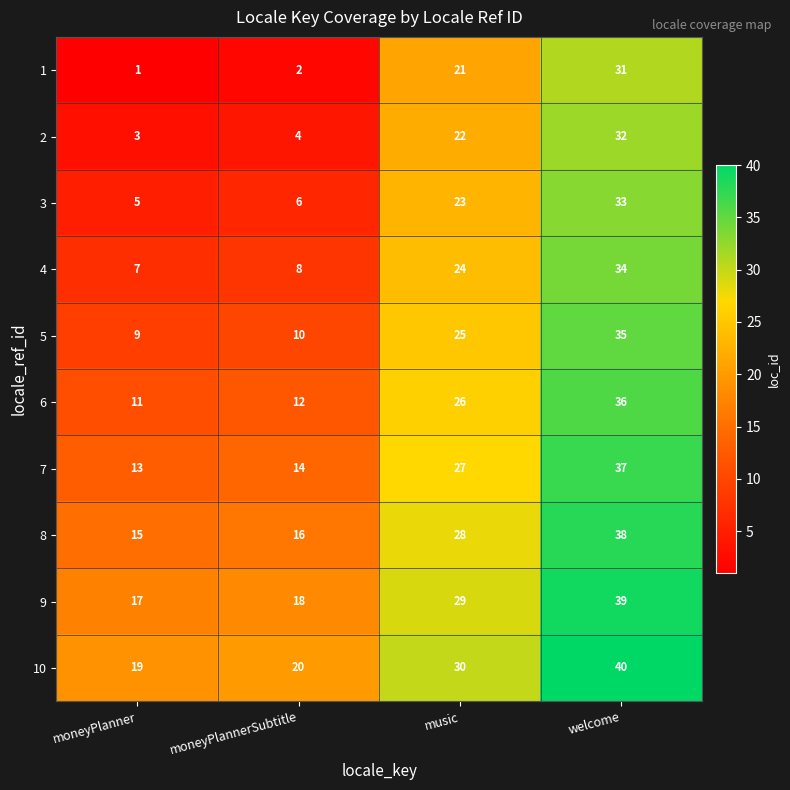

What is the highest value of the 8 series?

38